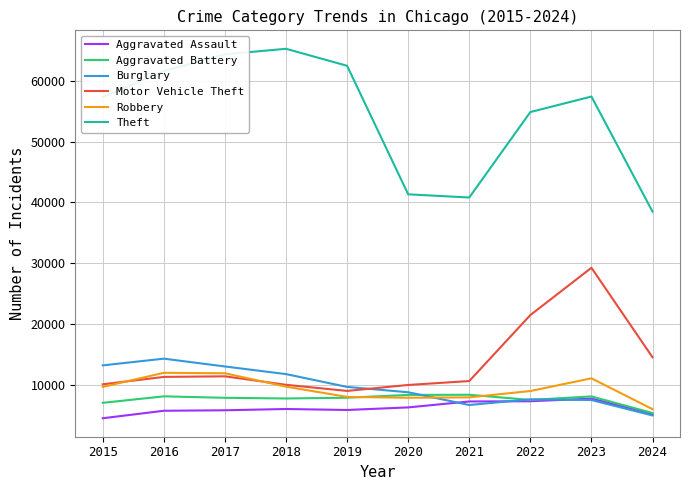

What is the minimum value shown in the chart?

4480